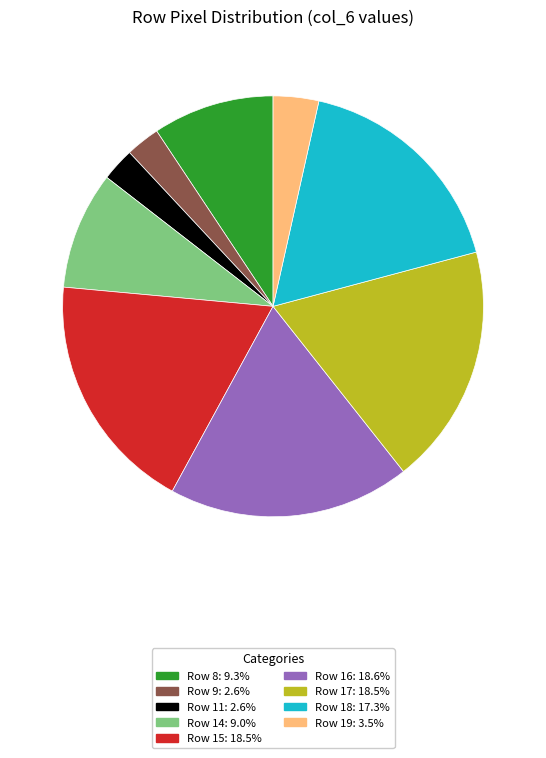

Is there a majority slice in this chart?

No